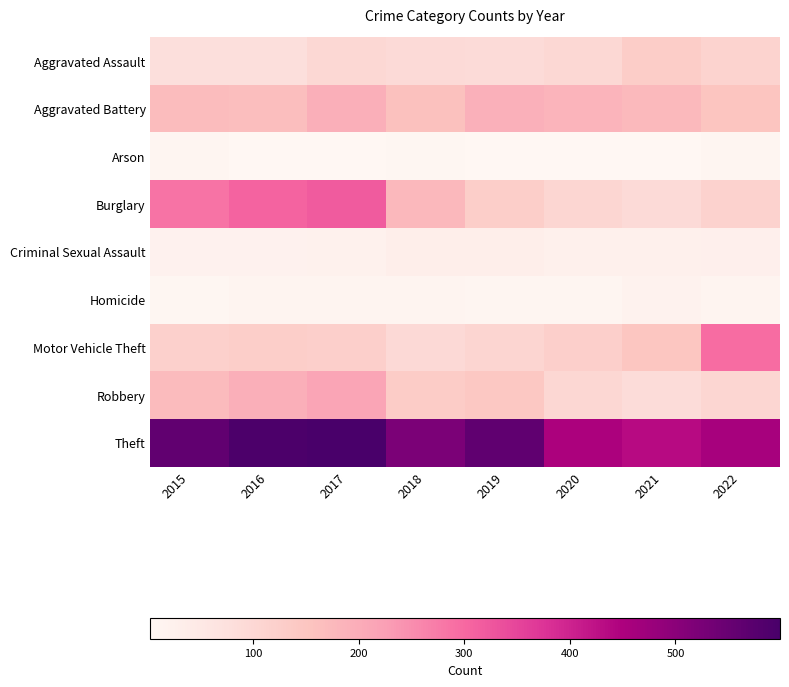

What is the minimum value shown in the chart?

3